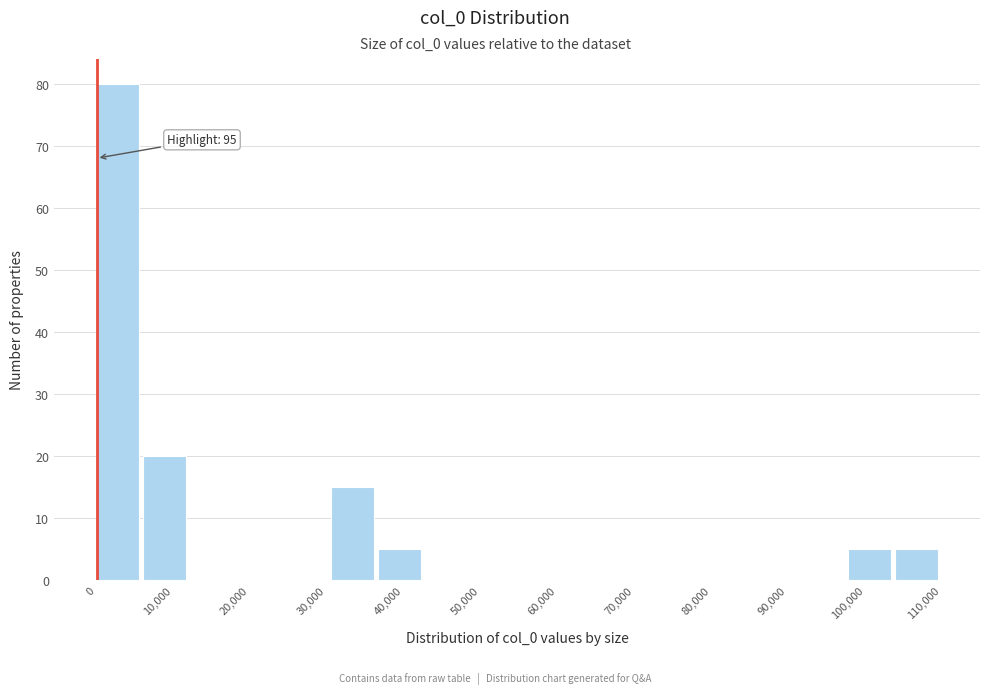

Over which range of the x-axis is the bar tallest?

0 to 6000